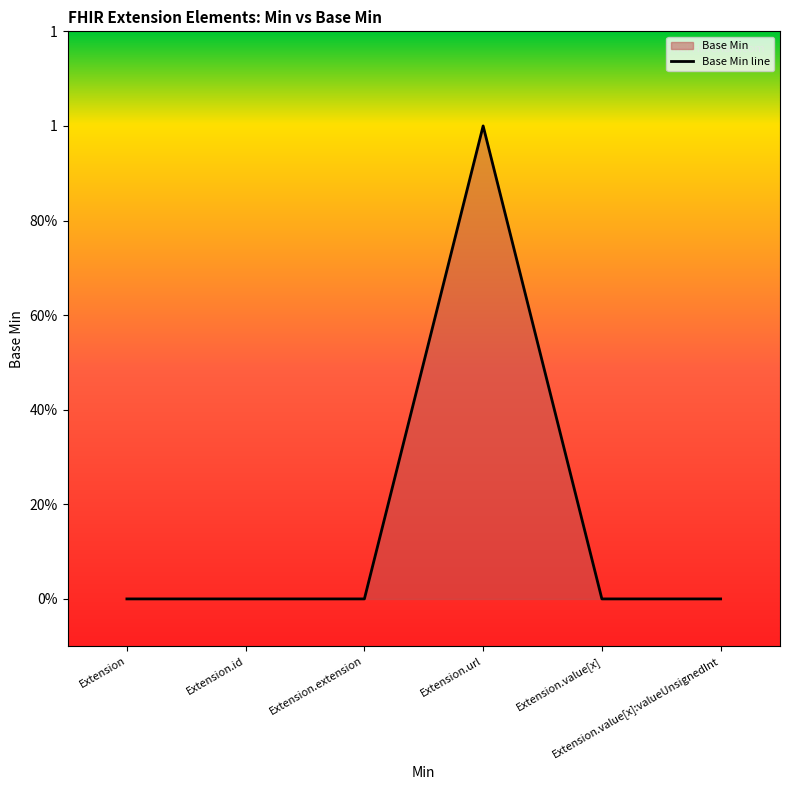

How many lines are shown in the chart?

1